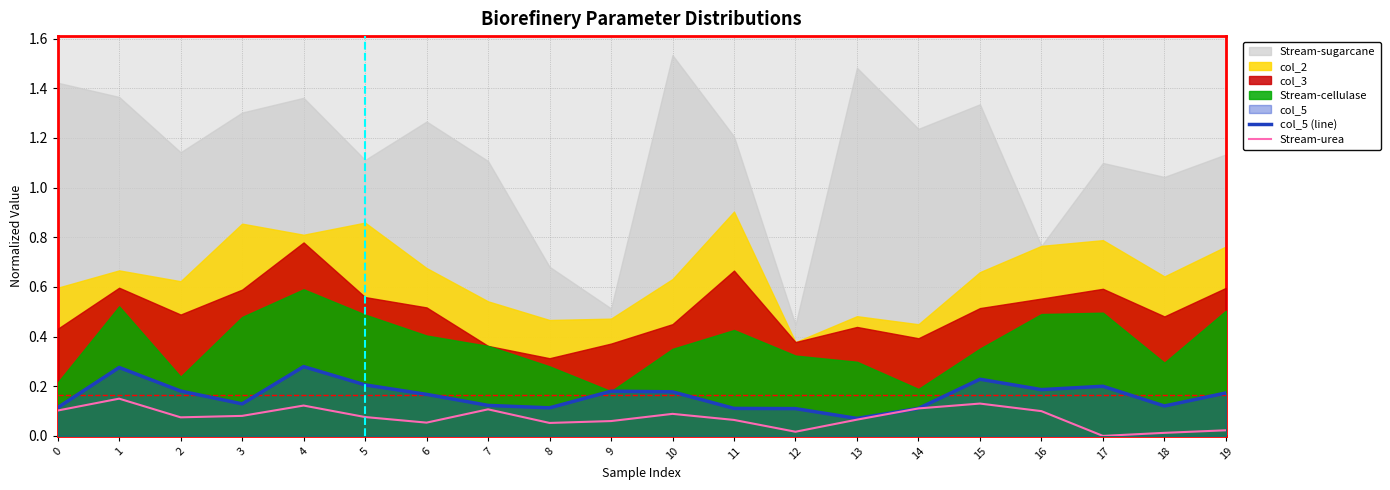

True or false: col_5 (line) has a value of 0.1 at 9.

False